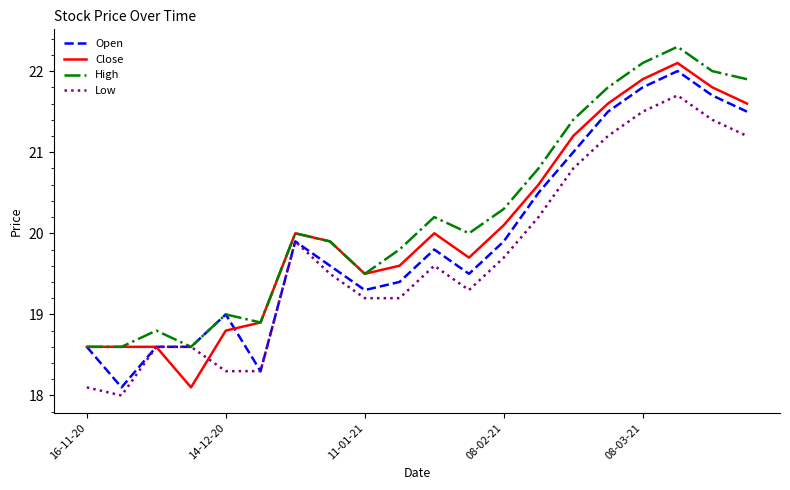

What is the difference between the second highest and second lowest values in the Low series?

3.4